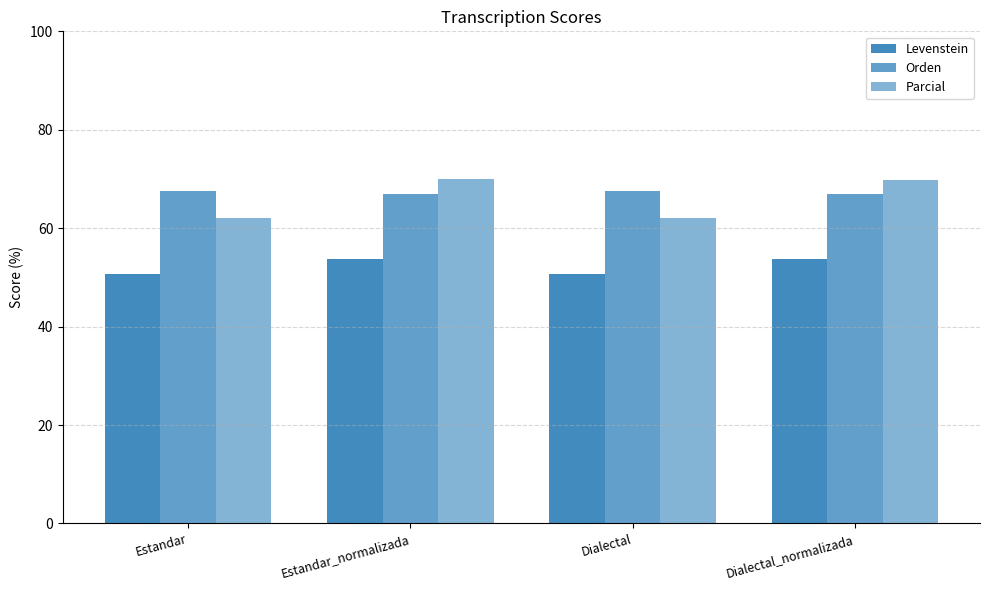

How many groups of bars are there?

4